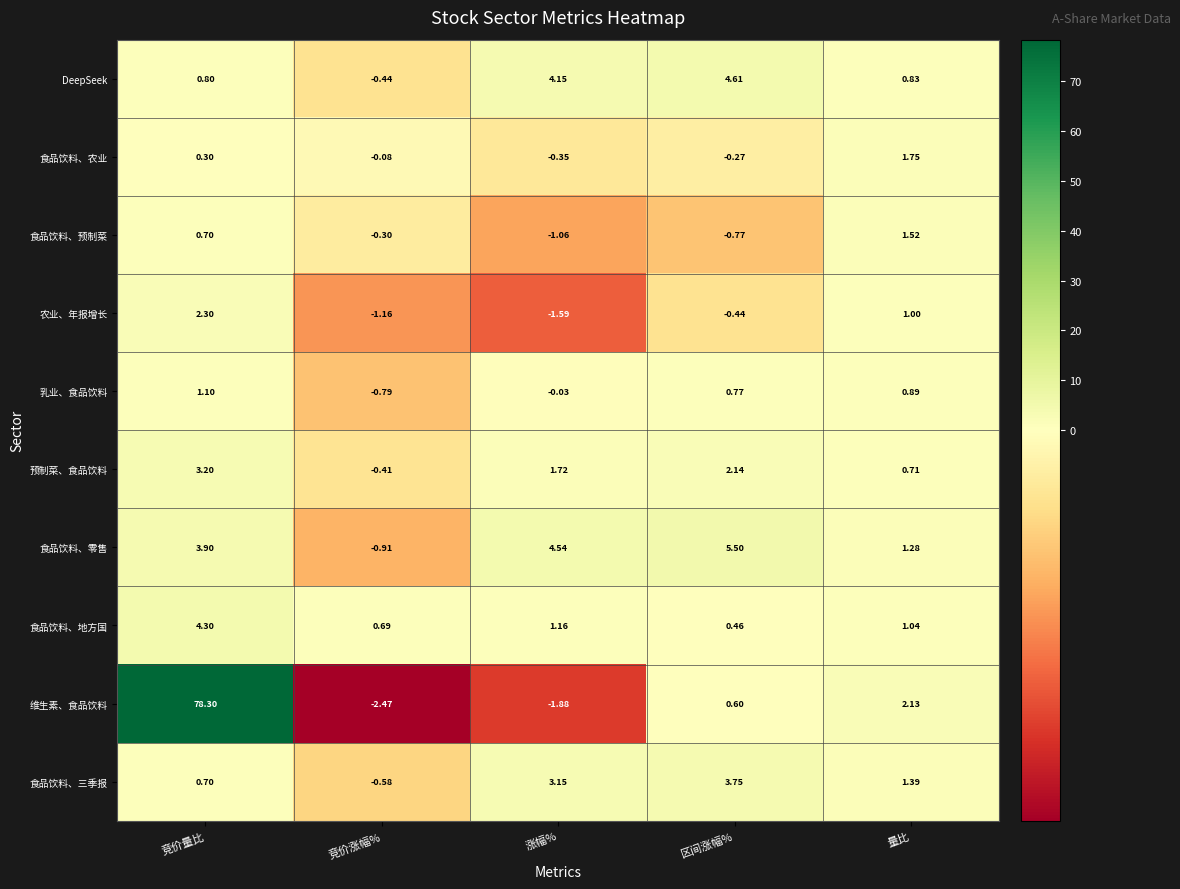

Rank the series at 竞价涨幅% from lowest to highest value.

维生素、食品饮料, 农业、年报增长, 食品饮料、零售, 乳业、食品饮料, 食品饮料、三季报, DeepSeek, 预制菜、食品饮料, 食品饮料、预制菜, 食品饮料、农业, 食品饮料、地方国